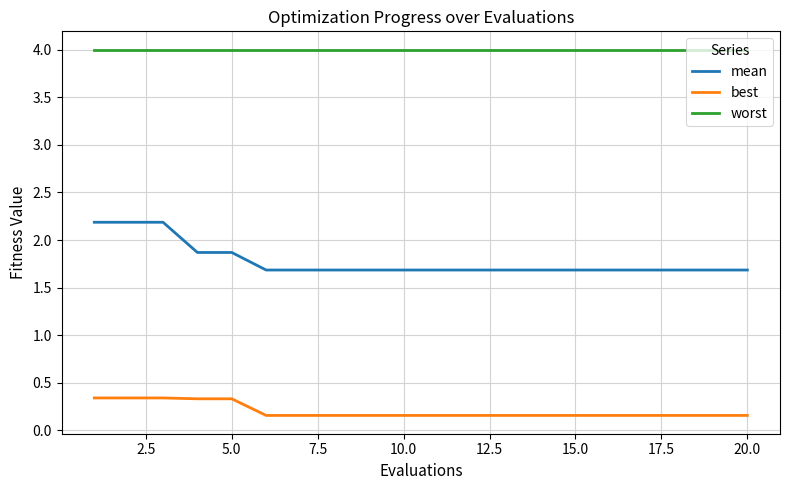

What is the minimum value for worst?

4.0